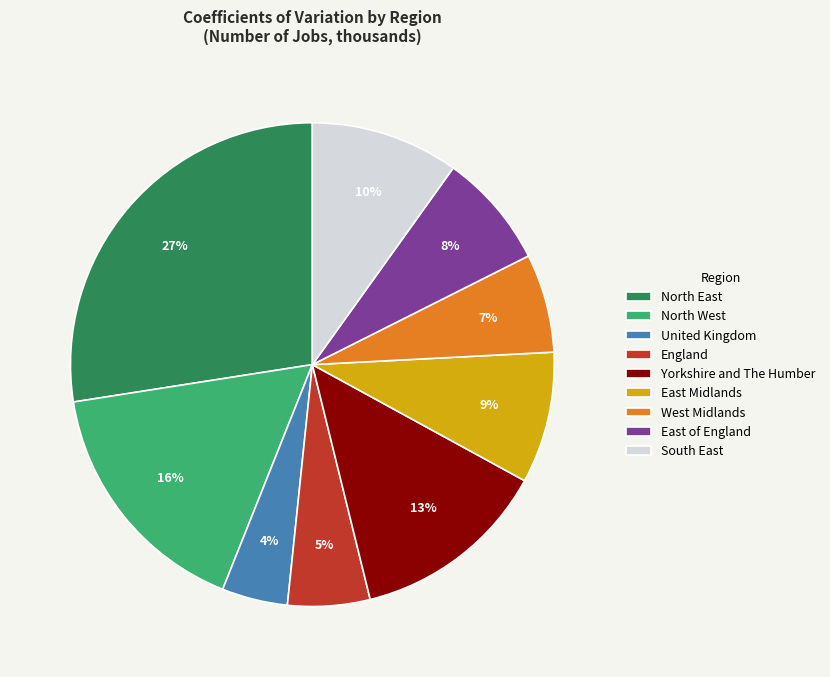

How many segments does this pie chart have?

9